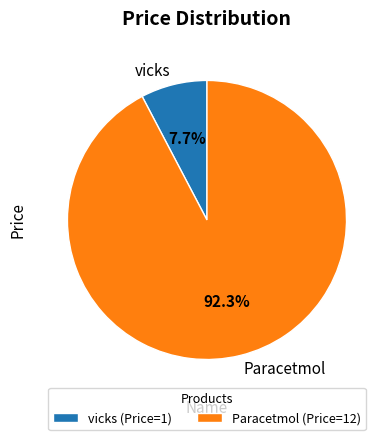

Rank the categories by value from highest to lowest.

Paracetmol, vicks